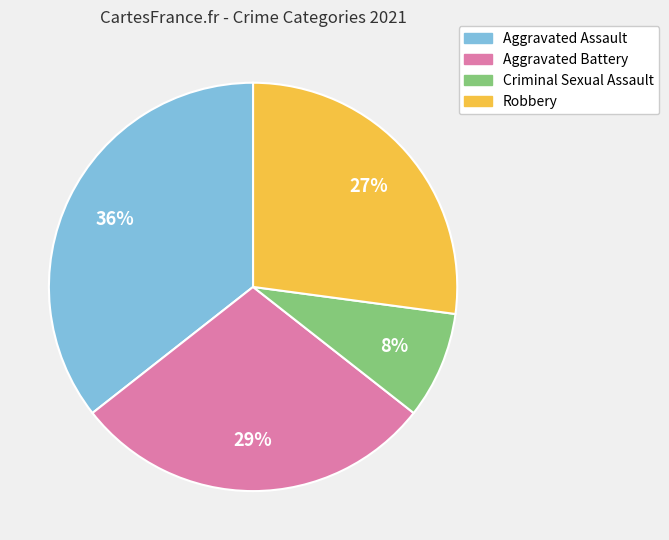

To the nearest percent, what is the combined percentage of Aggravated Battery and Robbery?

56%